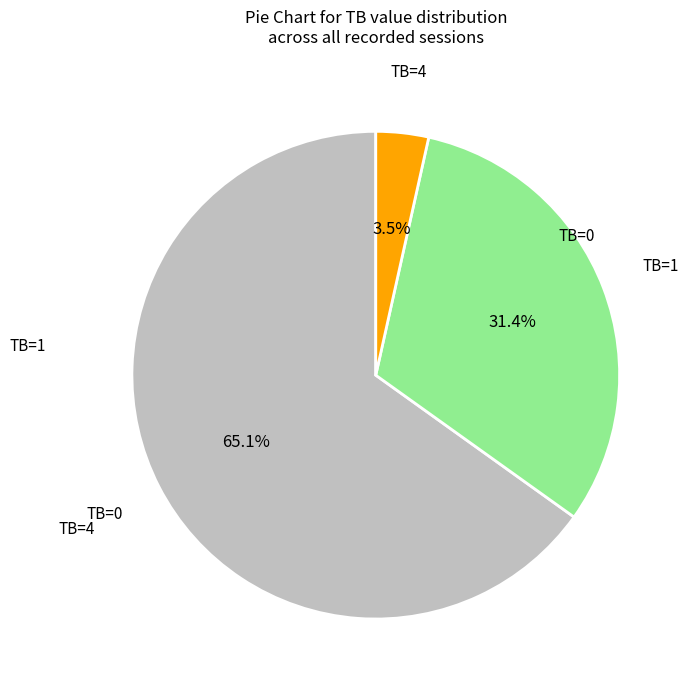

Is there any slice that represents more than half of the pie?

Yes